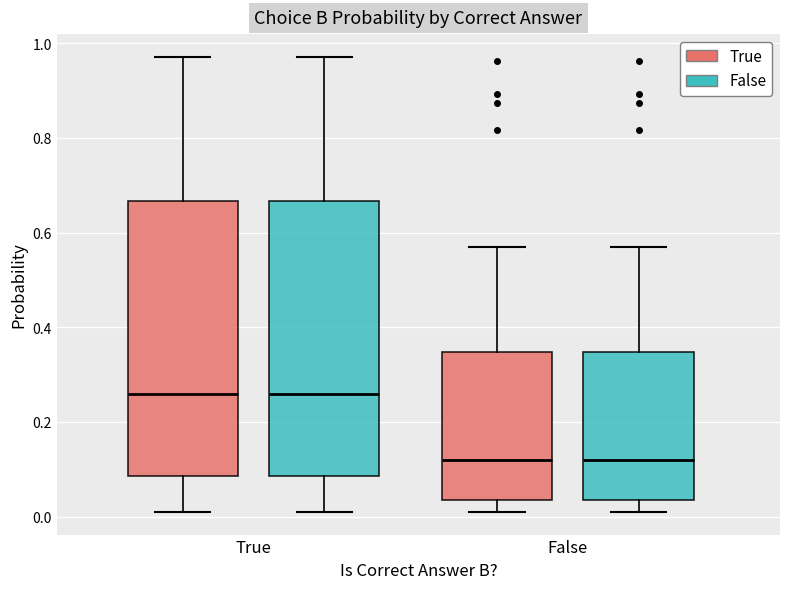

Where is the upper edge of the box for True (False) on the y-axis? The values are not printed on the chart, so give them approximately, as read against the axis.

0.66